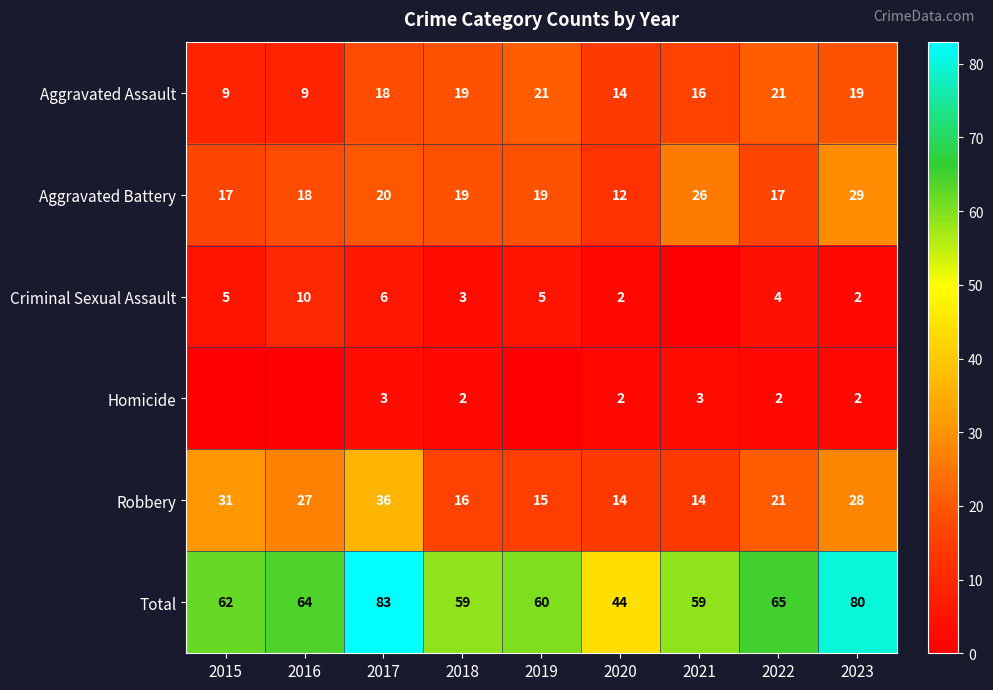

What is the difference between the Robbery values at 2016 and 2023?

1